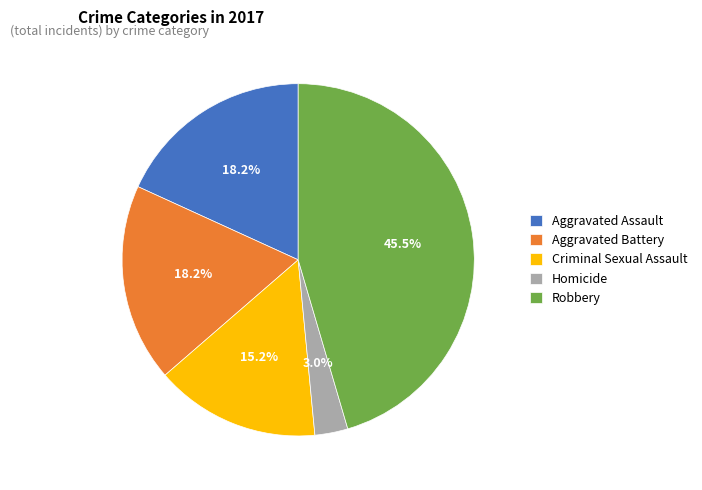

To the nearest percent, what is the difference between the Criminal Sexual Assault and Aggravated Battery slice percentages?

3%